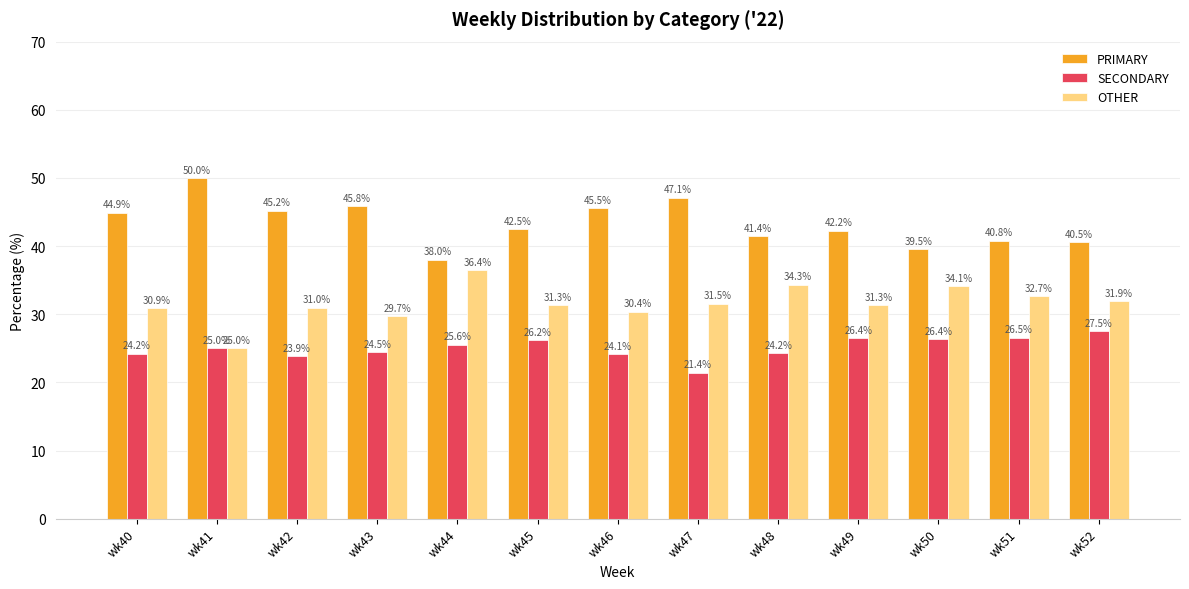

At which label does PRIMARY reach its peak?

wk41